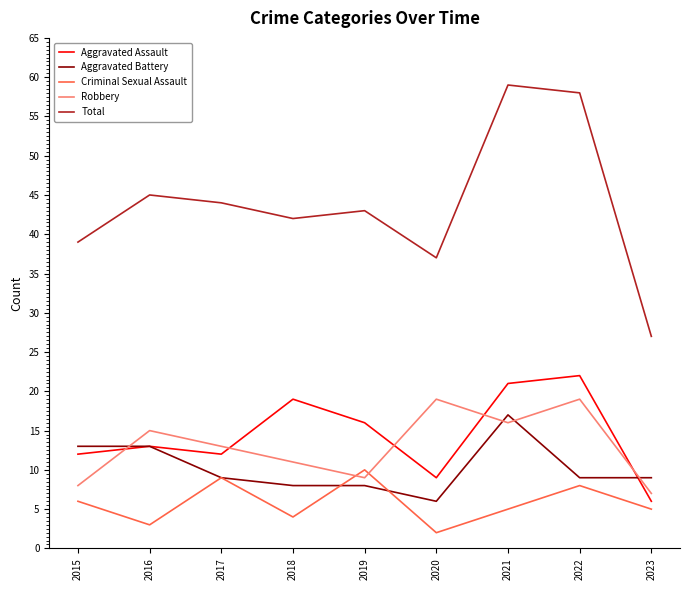

What is the highest value of the Criminal Sexual Assault series?

10